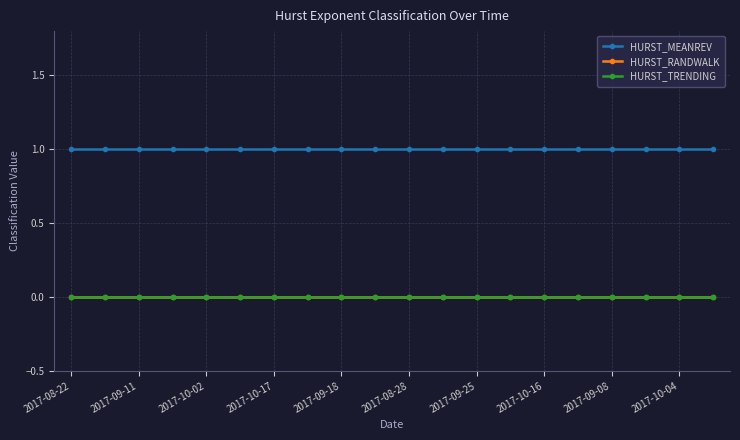

Reading left to right, extract all data points from this chart.

HURST_MEANREV: 1.0	1.0	1.0	1.0	1.0	1.0	1.0	1.0	1.0	1.0	1.0	1.0	1.0	1.0	1.0	1.0	1.0	1.0	1.0	1.0
HURST_RANDWALK: 0.0	0.0	0.0	0.0	0.0	0.0	0.0	0.0	0.0	0.0	0.0	0.0	0.0	0.0	0.0	0.0	0.0	0.0	0.0	0.0
HURST_TRENDING: 0.0	0.0	0.0	0.0	0.0	0.0	0.0	0.0	0.0	0.0	0.0	0.0	0.0	0.0	0.0	0.0	0.0	0.0	0.0	0.0